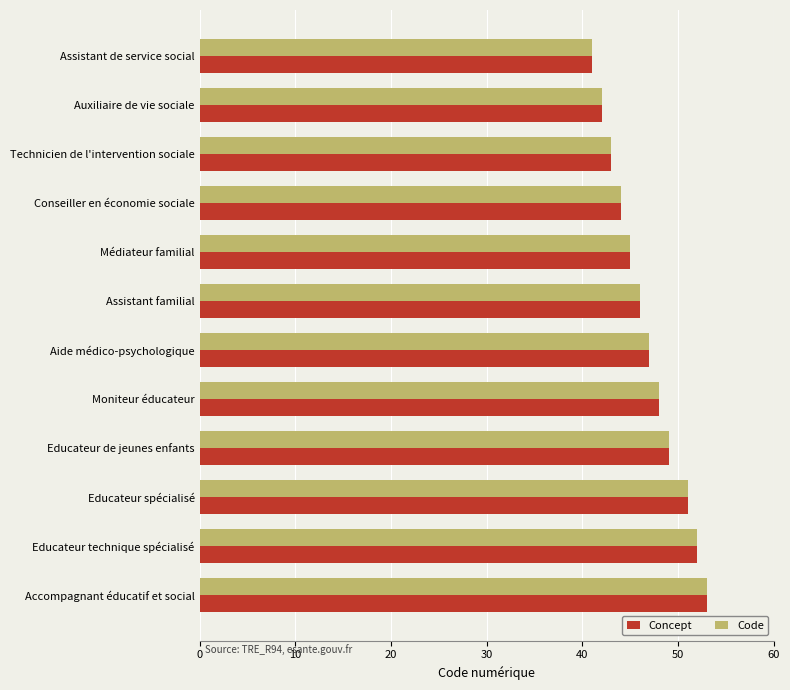

Is the value of Concept at Accompagnant éducatif et social greater than the value of Code at Educateur spécialisé?

Yes